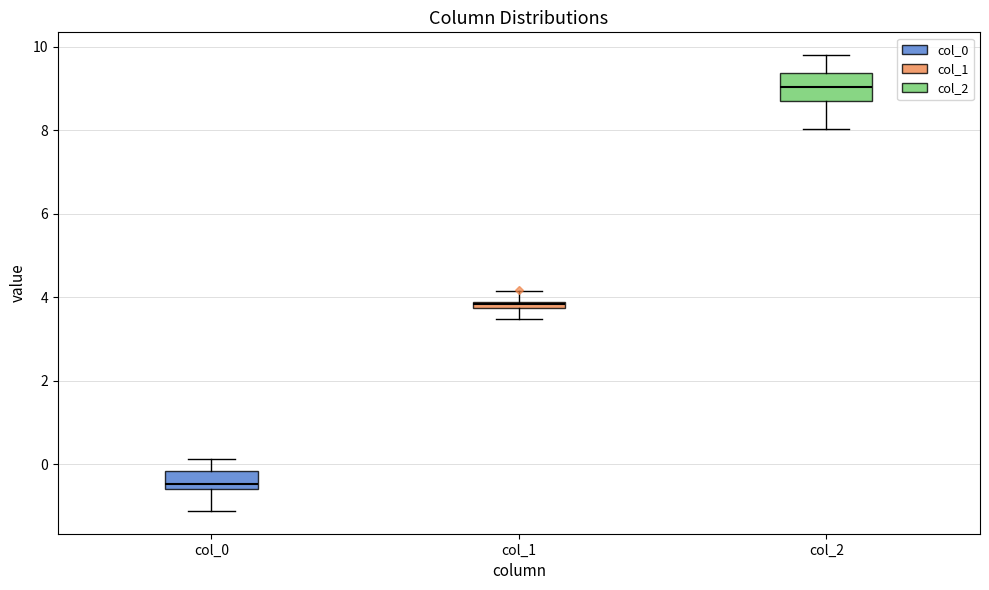

Comparing the boxes themselves (not the whiskers), which one is the tallest?

col_2